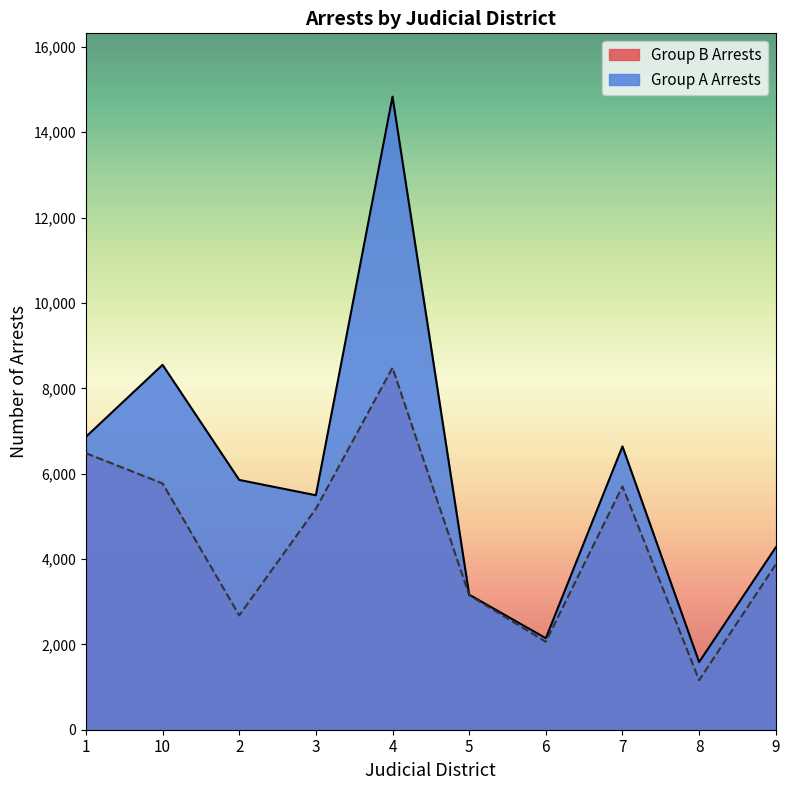

What is the sum of the Group A Arrests values at 1 and 4?

21697